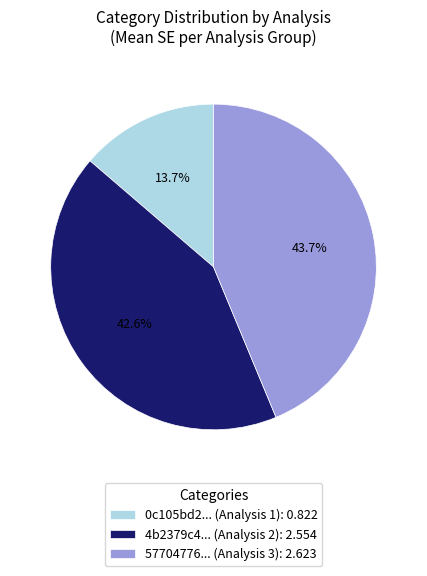

To the nearest percent, what is the average slice percentage?

33%